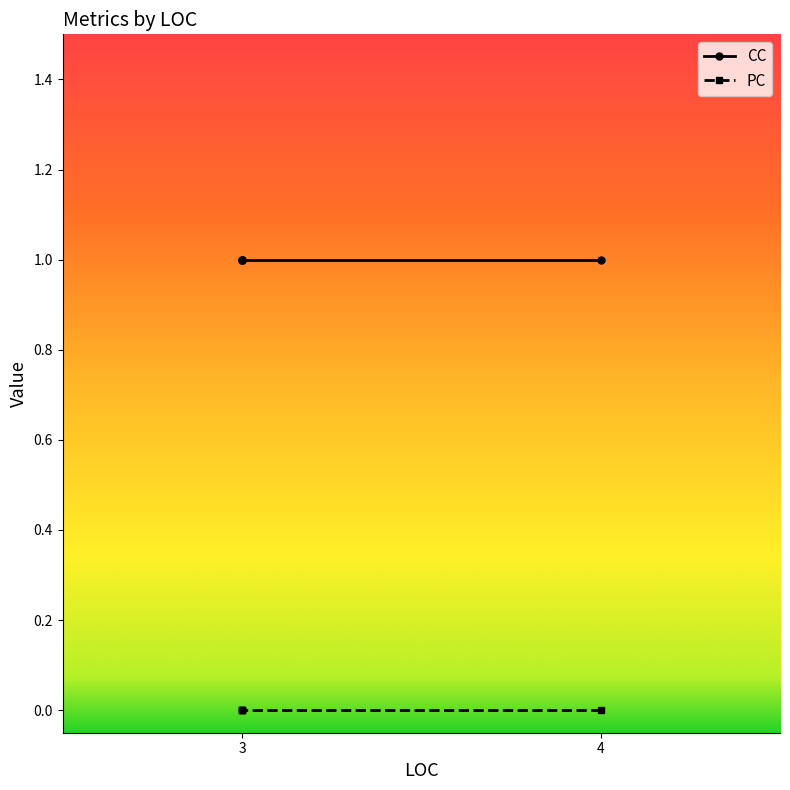

Does the chart display data point markers on the line(s)?

Yes